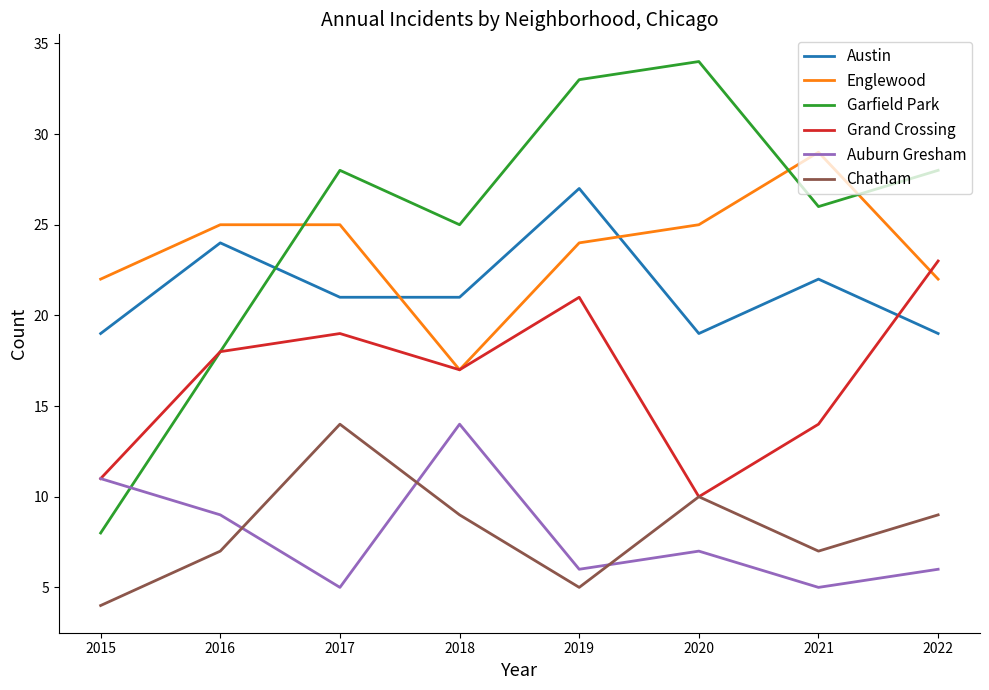

Is it true that Chatham equals 3 at 2021?

False